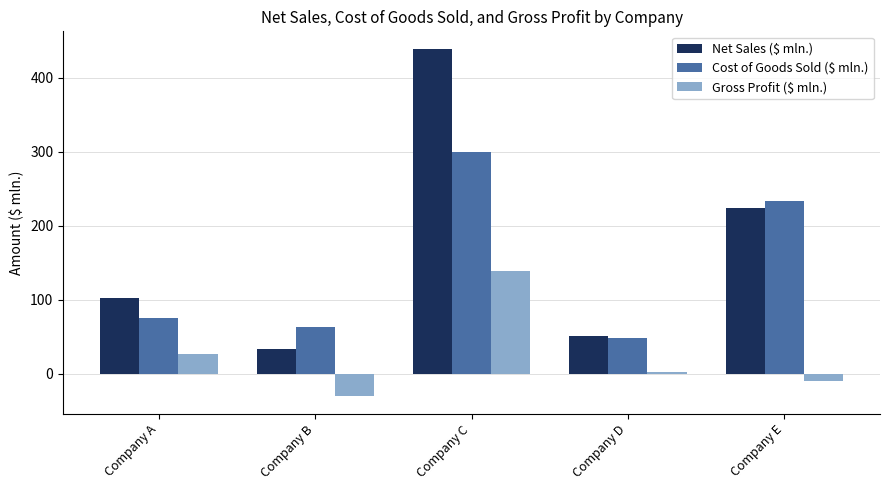

Rank the categories by Cost of Goods Sold ($ mln.) value from highest to lowest.

Company C, Company E, Company A, Company B, Company D